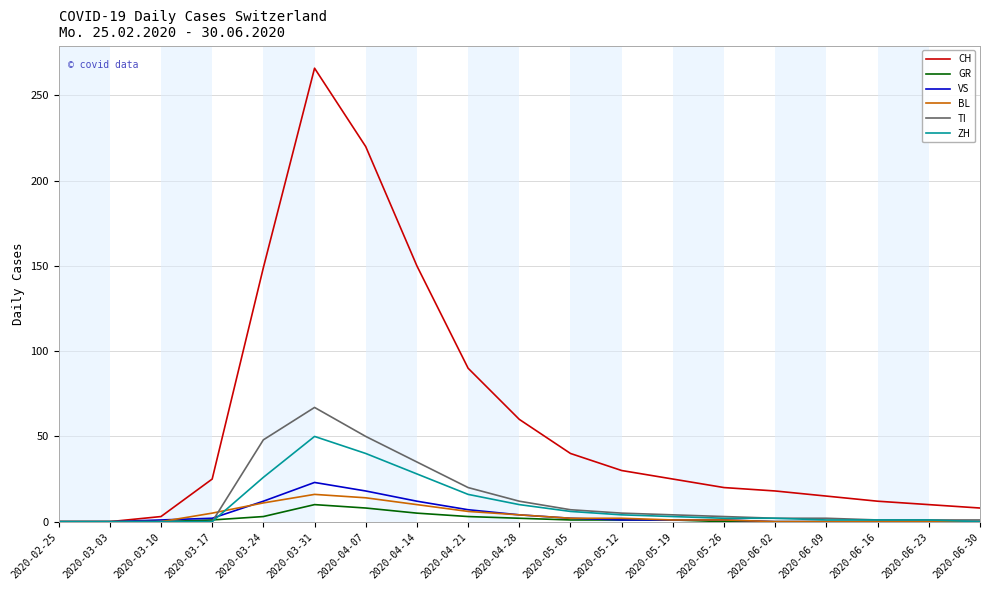

At which category does the chart reach its peak across all series?

2020-03-31